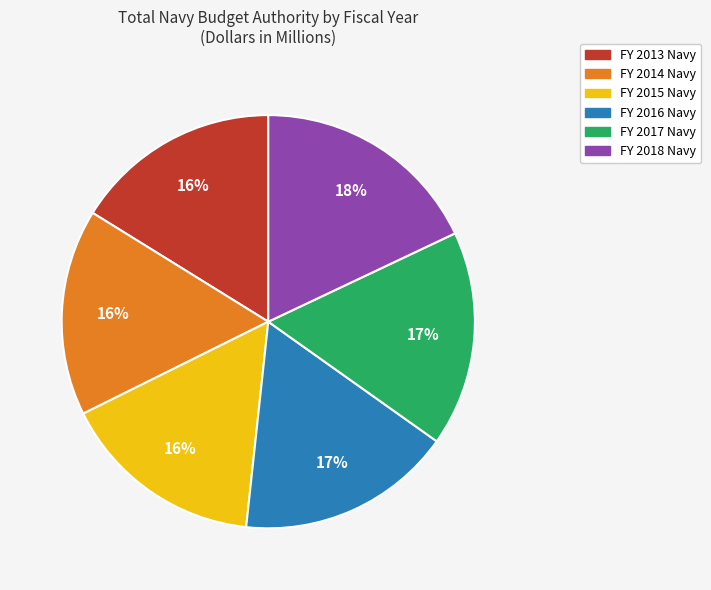

Which category has the biggest portion of the pie?

FY 2018 Navy